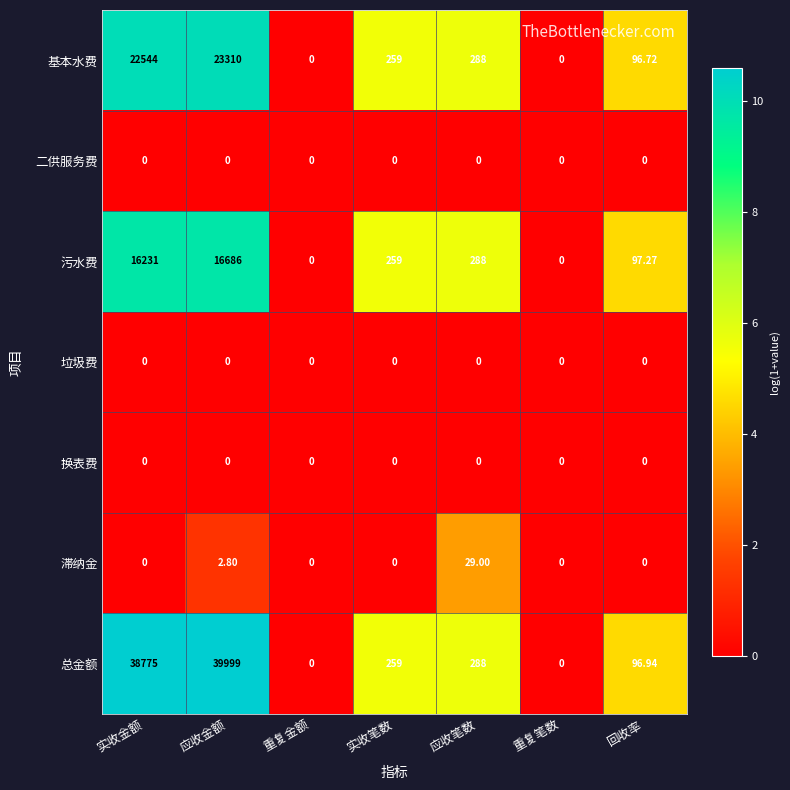

At which category does the chart reach its peak across all series?

应收金额